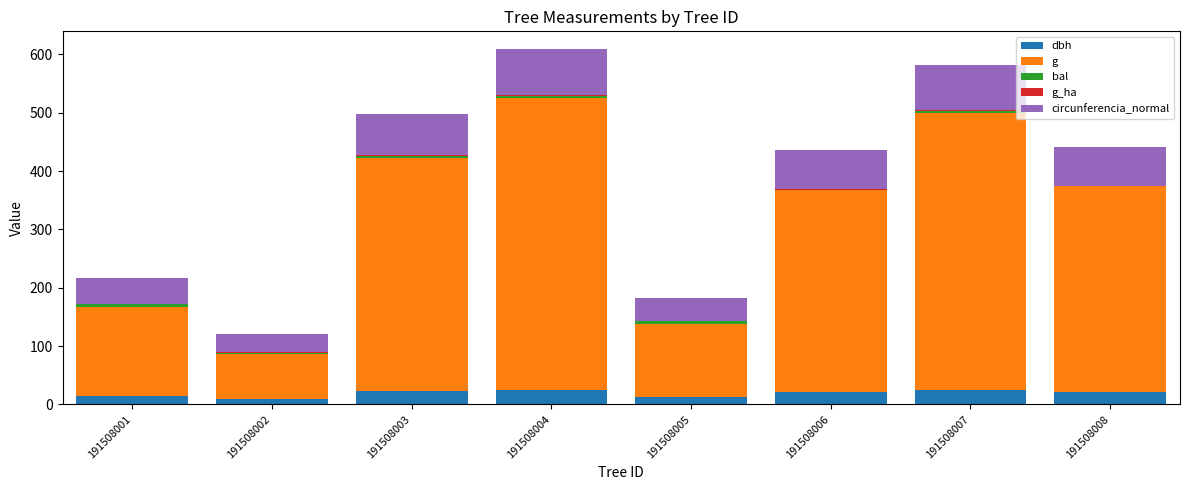

Is it true that dbh equals 22.6 at 191508003?

True